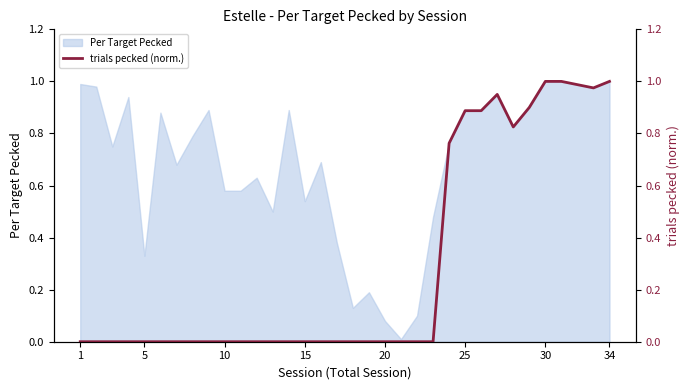

What is the difference between the maximum and minimum values?

1.0